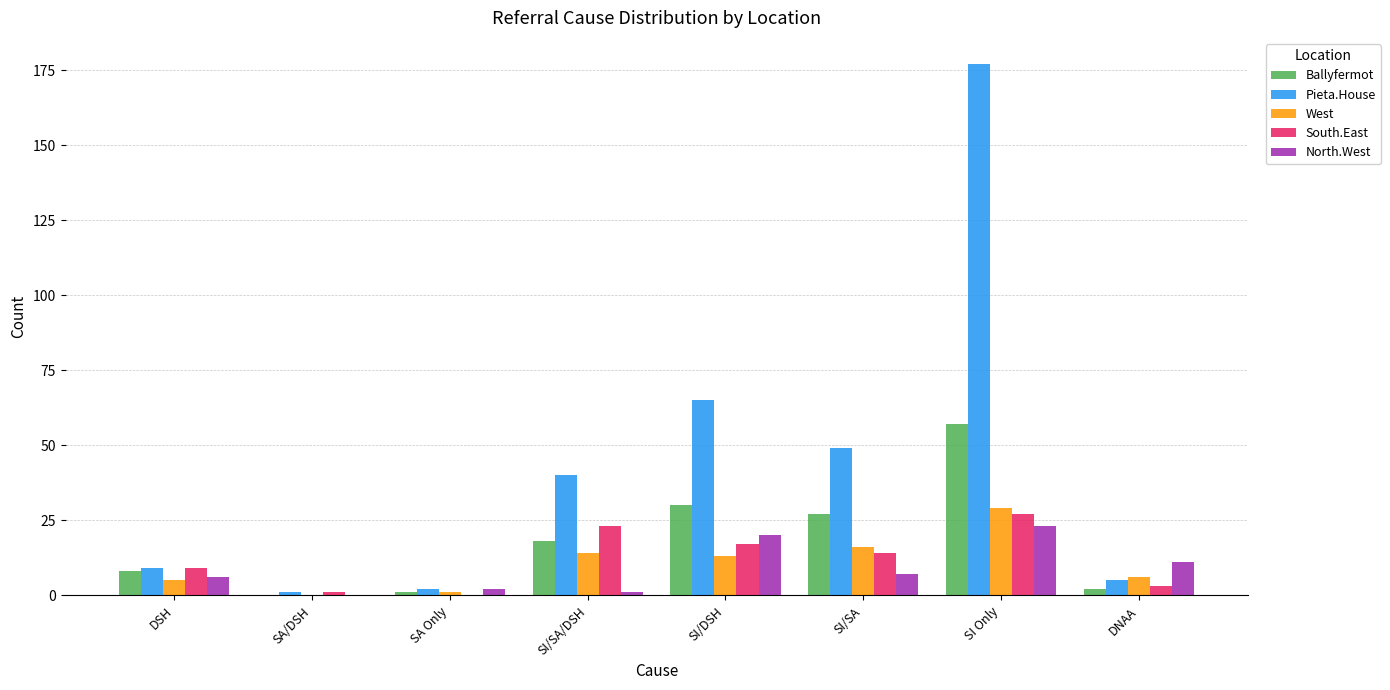

At which label does North.West first exceed 7?

SI/DSH